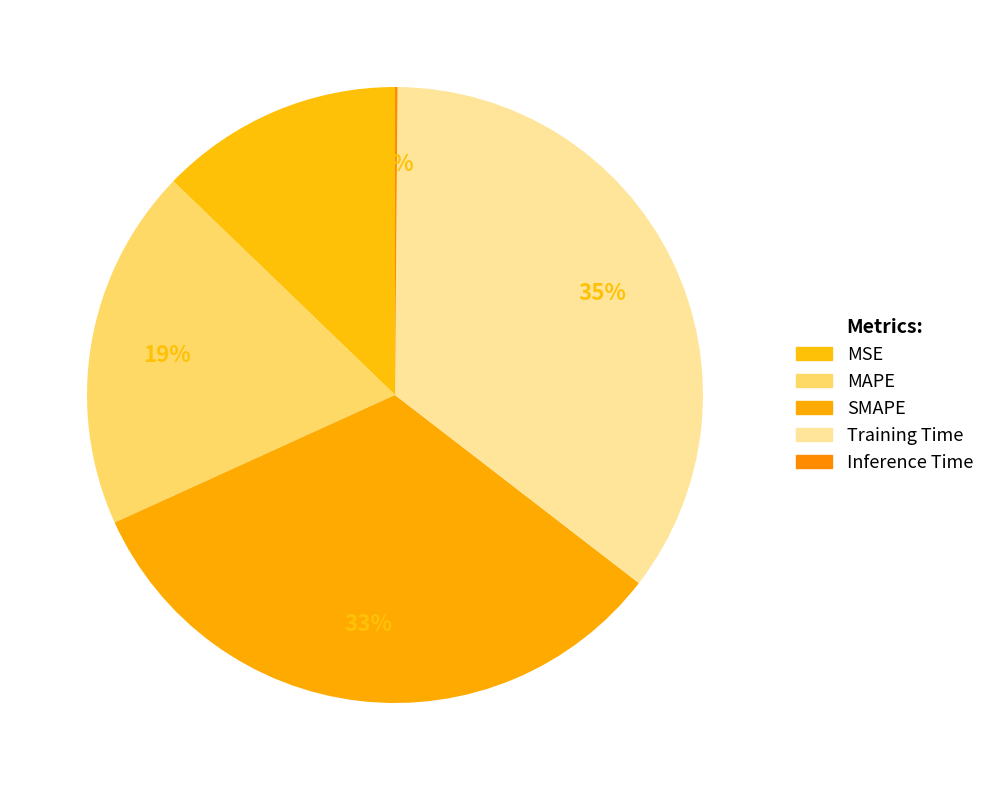

How many segments does this pie chart have?

5